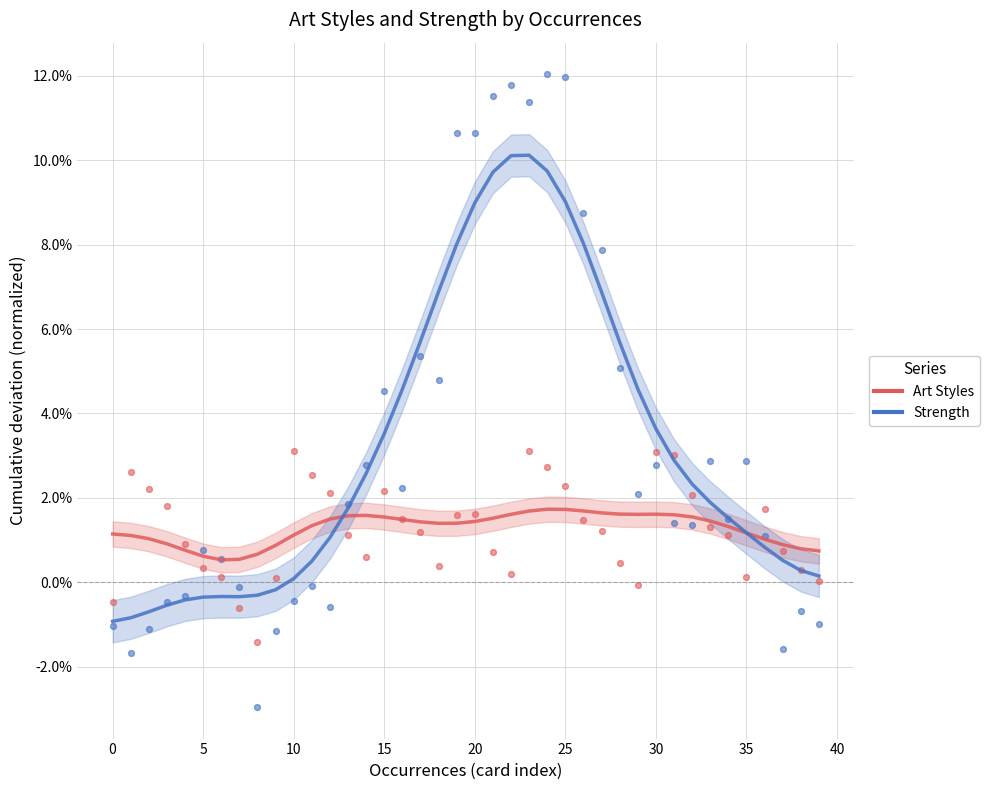

Which series contains the highest Y value?

Strength